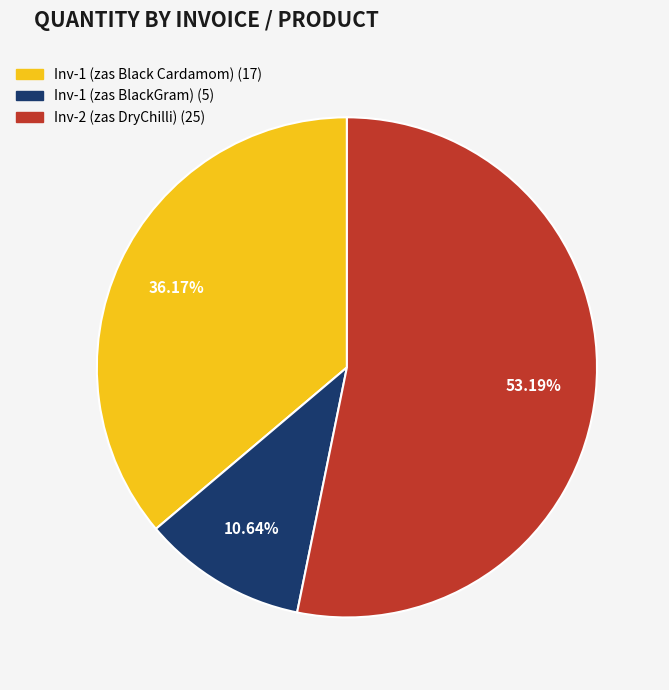

How many segments does this pie chart have?

3